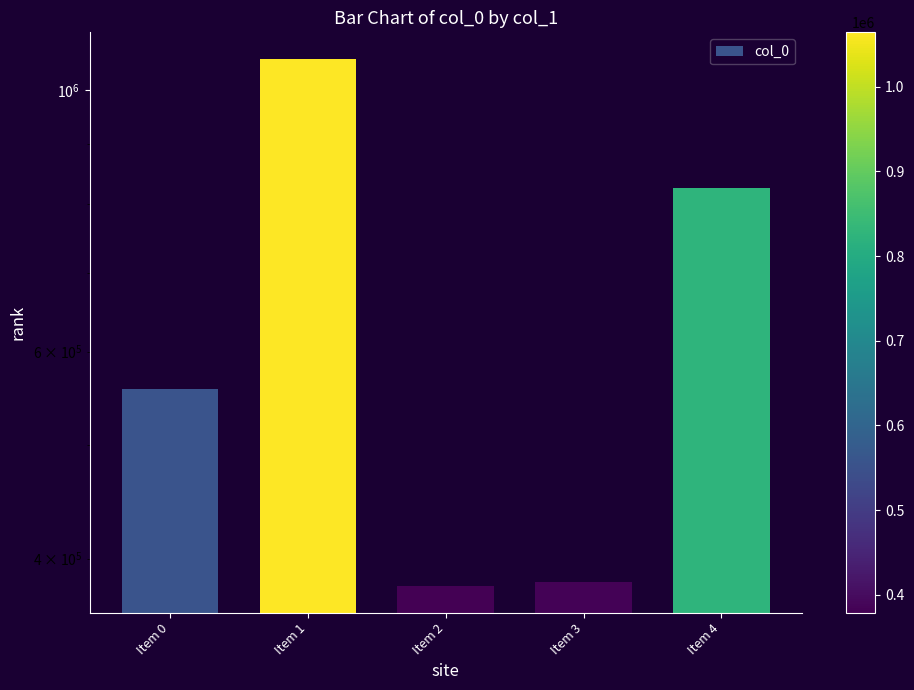

Approximately how many times larger is the value at Item 4 compared to Item 2?

2.2